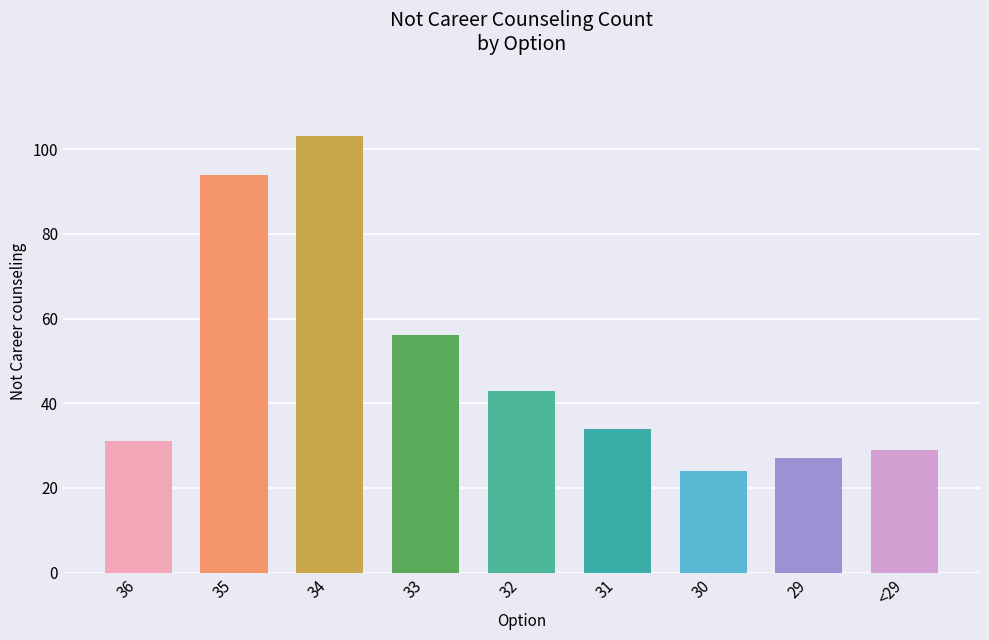

Approximately how many times larger is the value at 34 compared to <29?

3.6